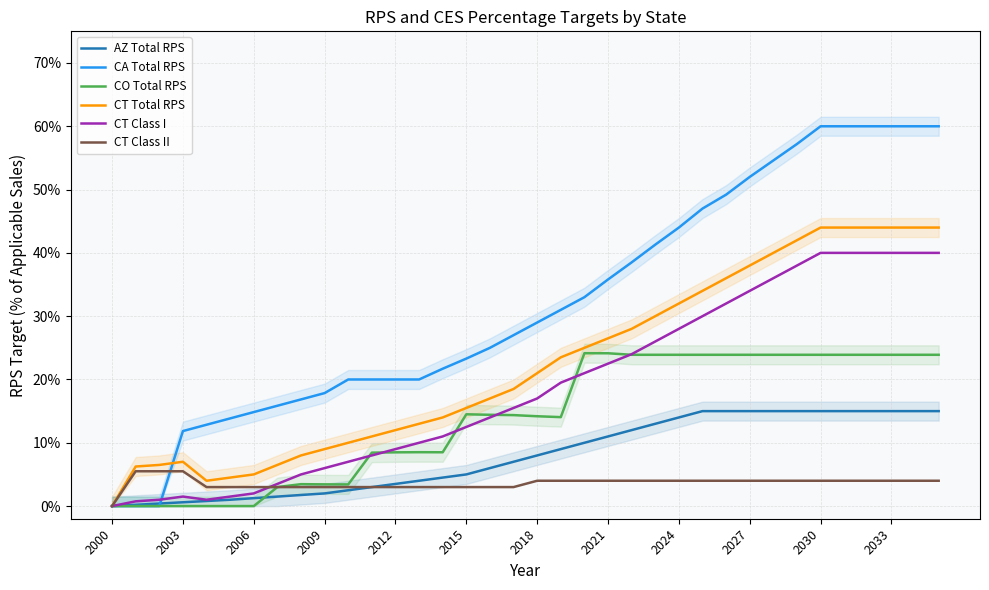

Is it true that CT Class I equals 0.7 at 2030?

False